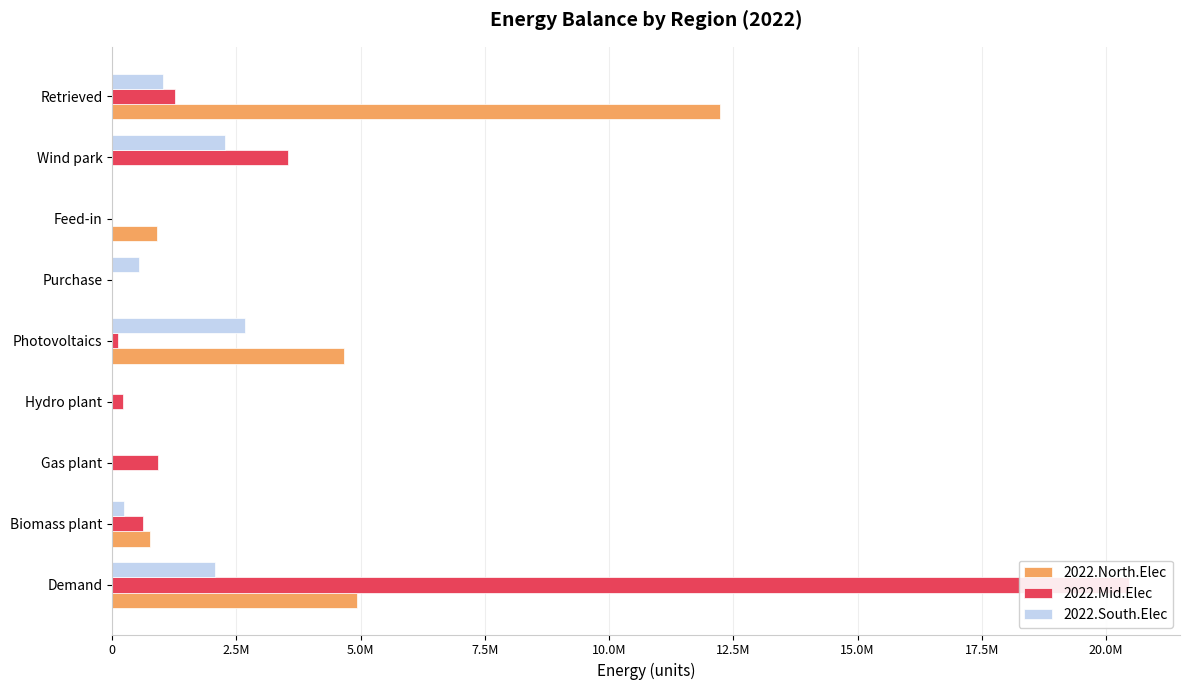

What position from the left is Purchase?

6